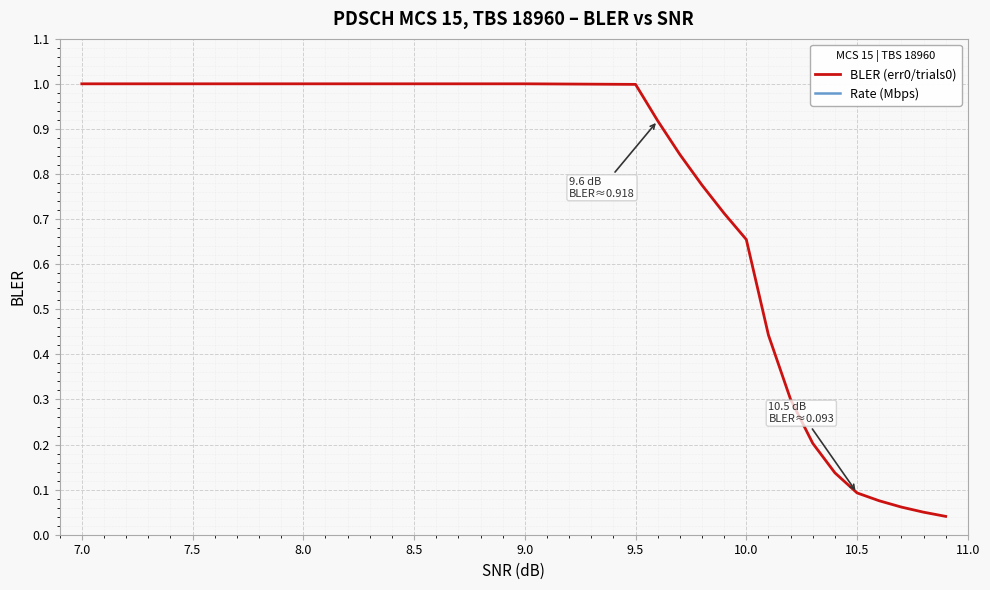

What is the maximum value for BLER (err0/trials0)?

1.0